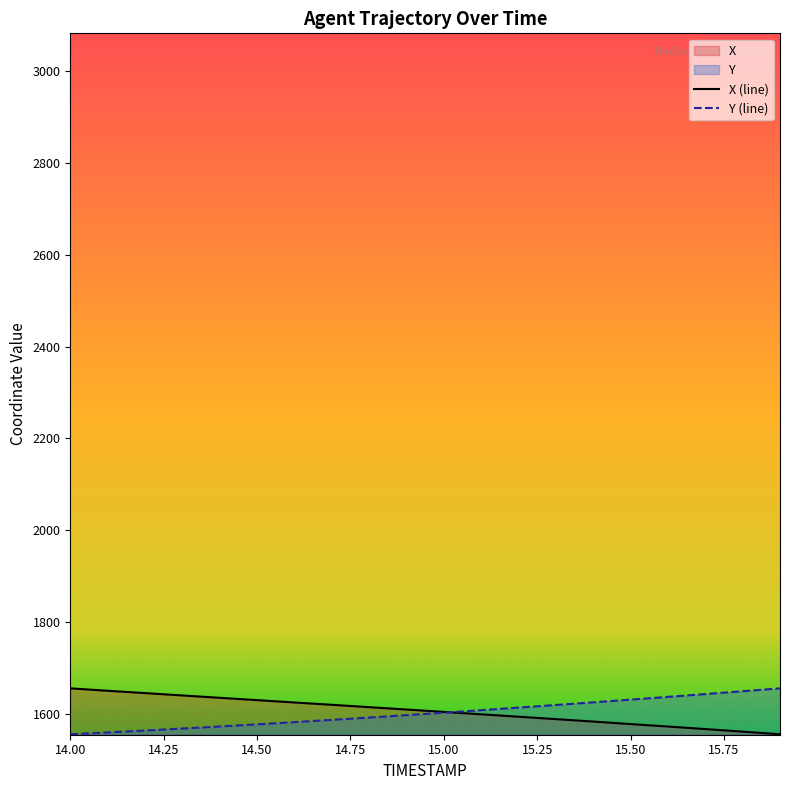

The value of Y at 14.1 is 1559.4. True or false?

True